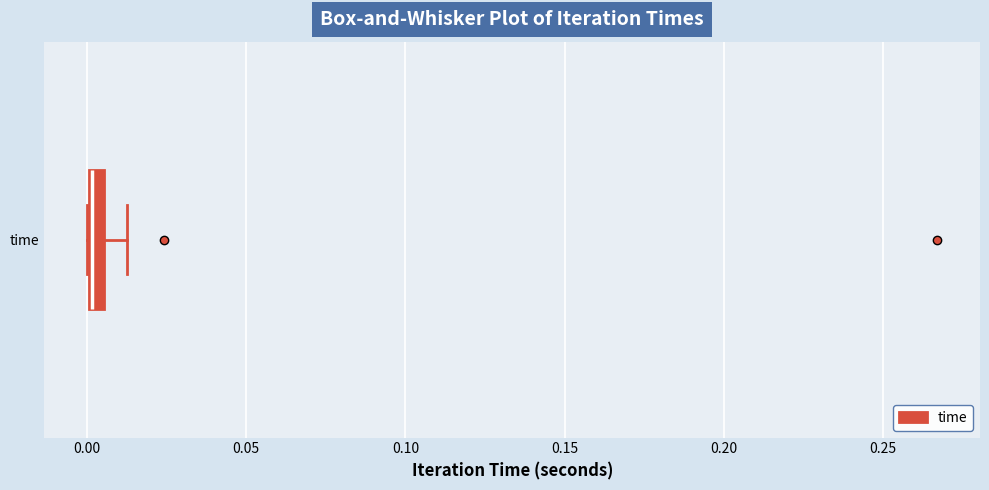

Where is the right edge of the box for time on the x-axis? The values are not printed on the chart, so give them approximately, as read against the axis.

0.005